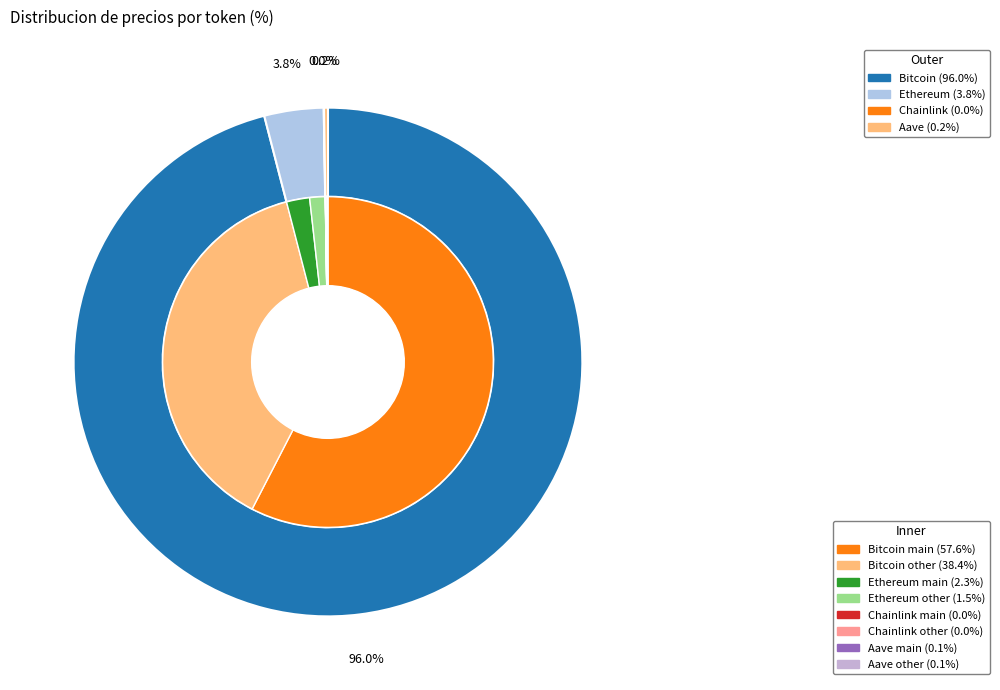

Which category has the biggest portion of the pie?

Bitcoin